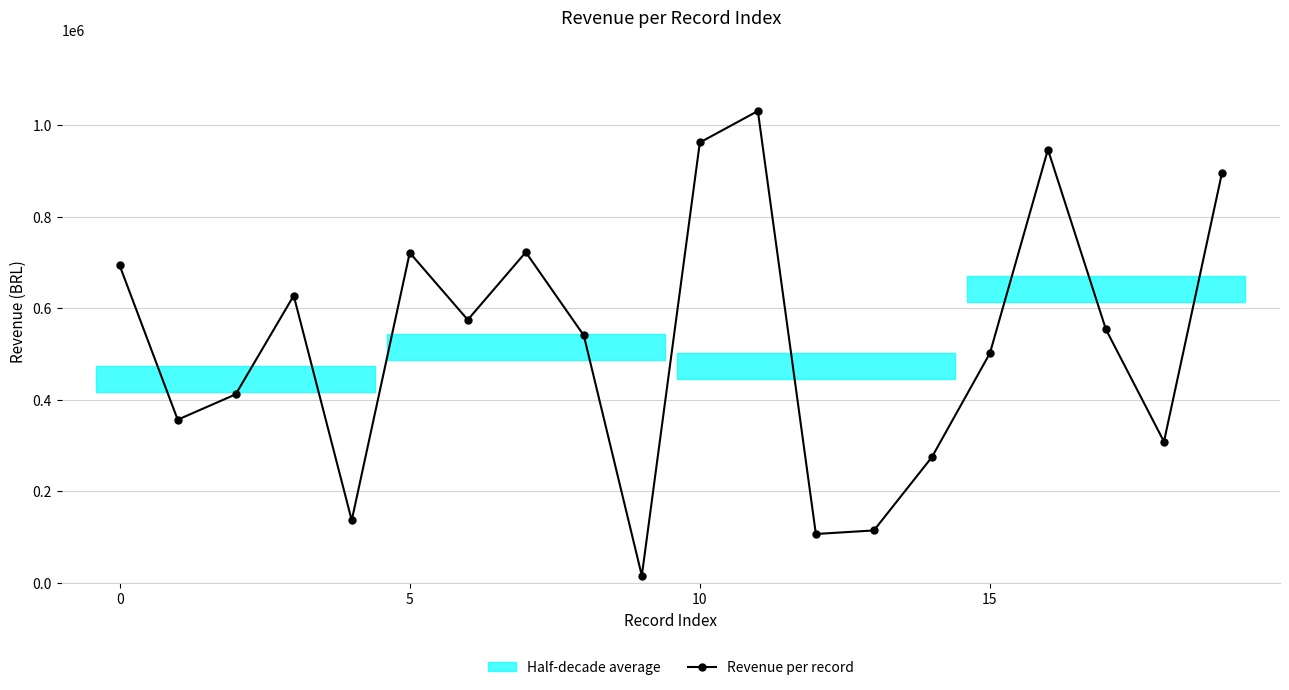

What is the value of the 17th point from the left?

946767.6